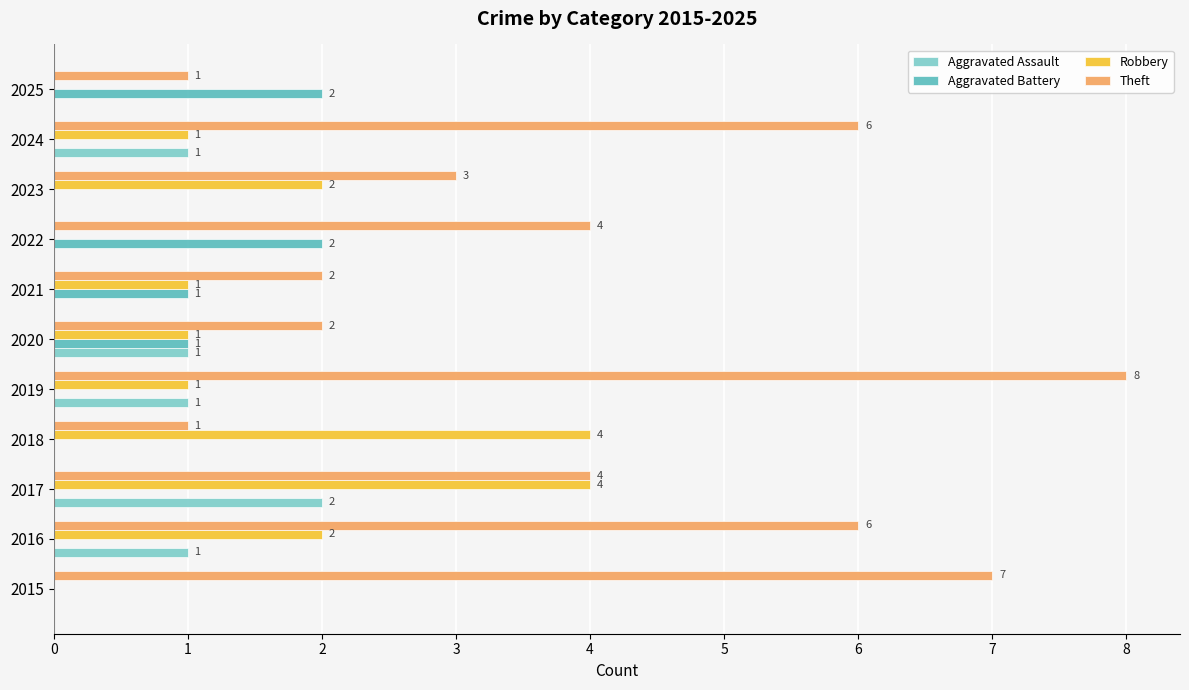

Which series has the largest total across all categories?

Theft